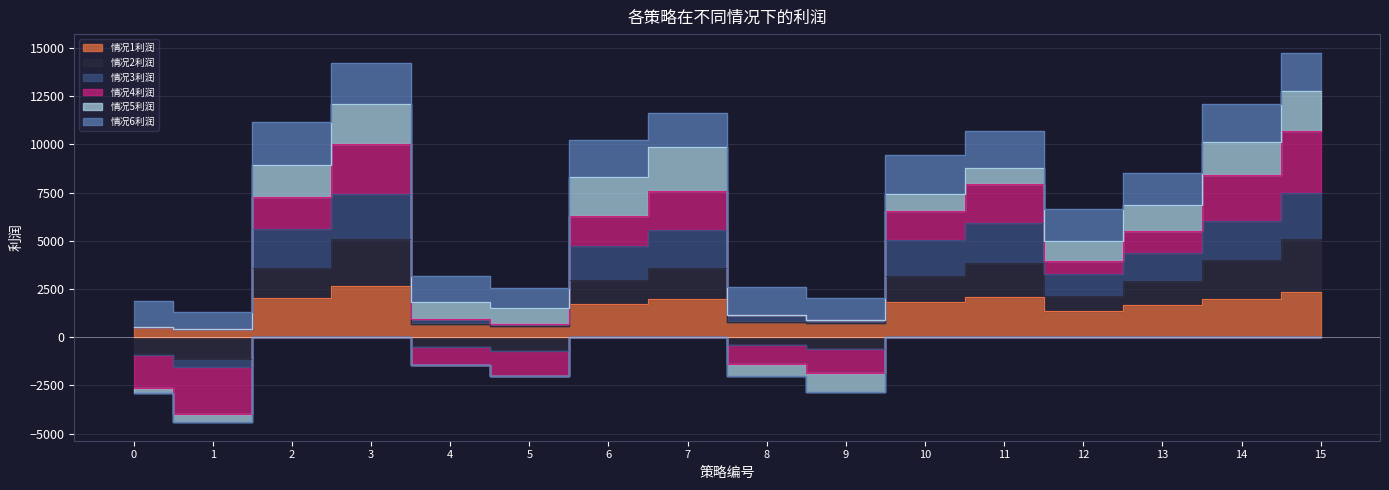

How many values in the 情况1利润 series exceed 1730?

7